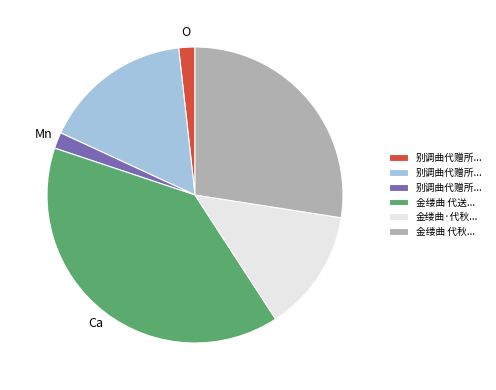

Is there any slice that represents more than half of the pie?

No